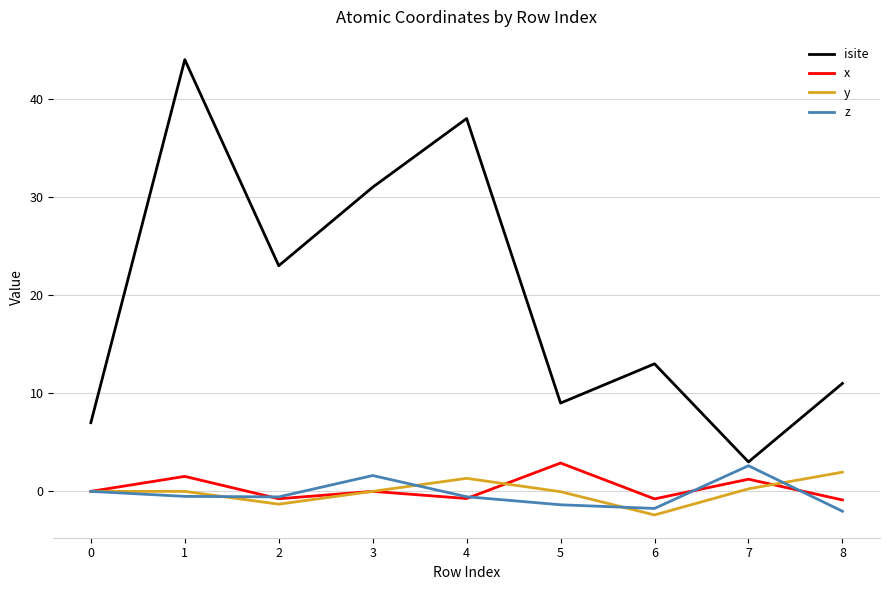

Between 1 and 6, which series saw the biggest shift?

isite